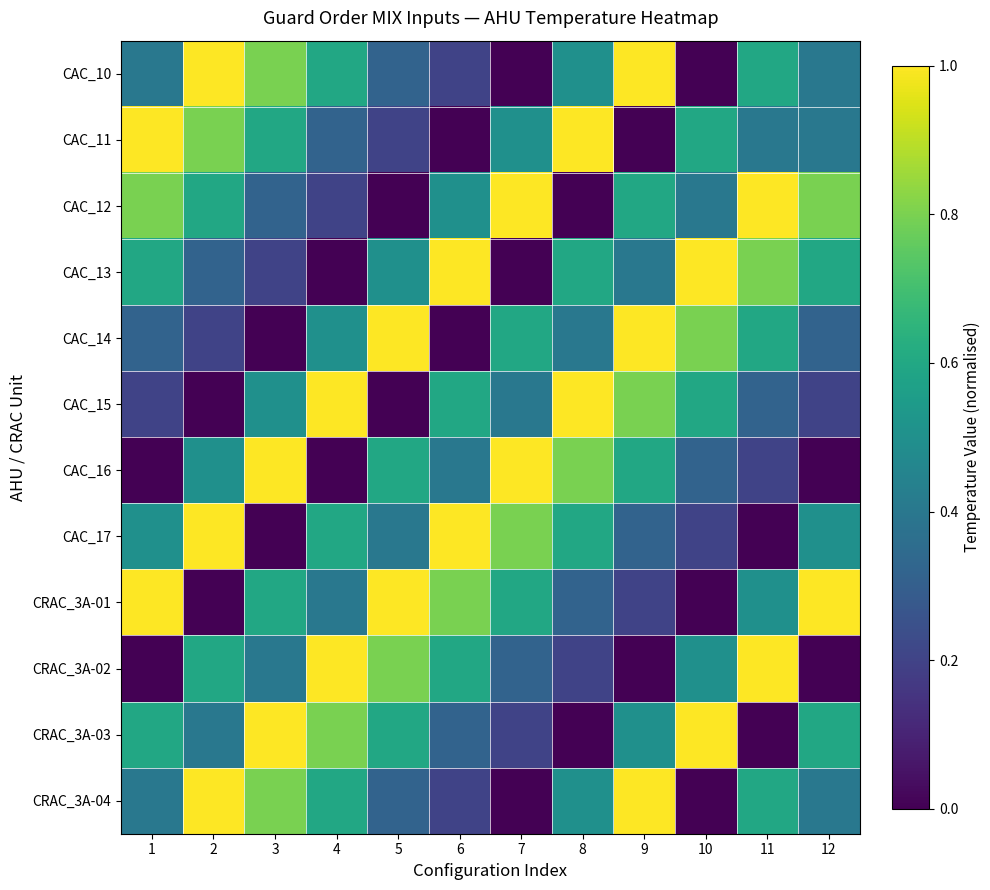

Which label corresponds to the largest value in the chart?

2